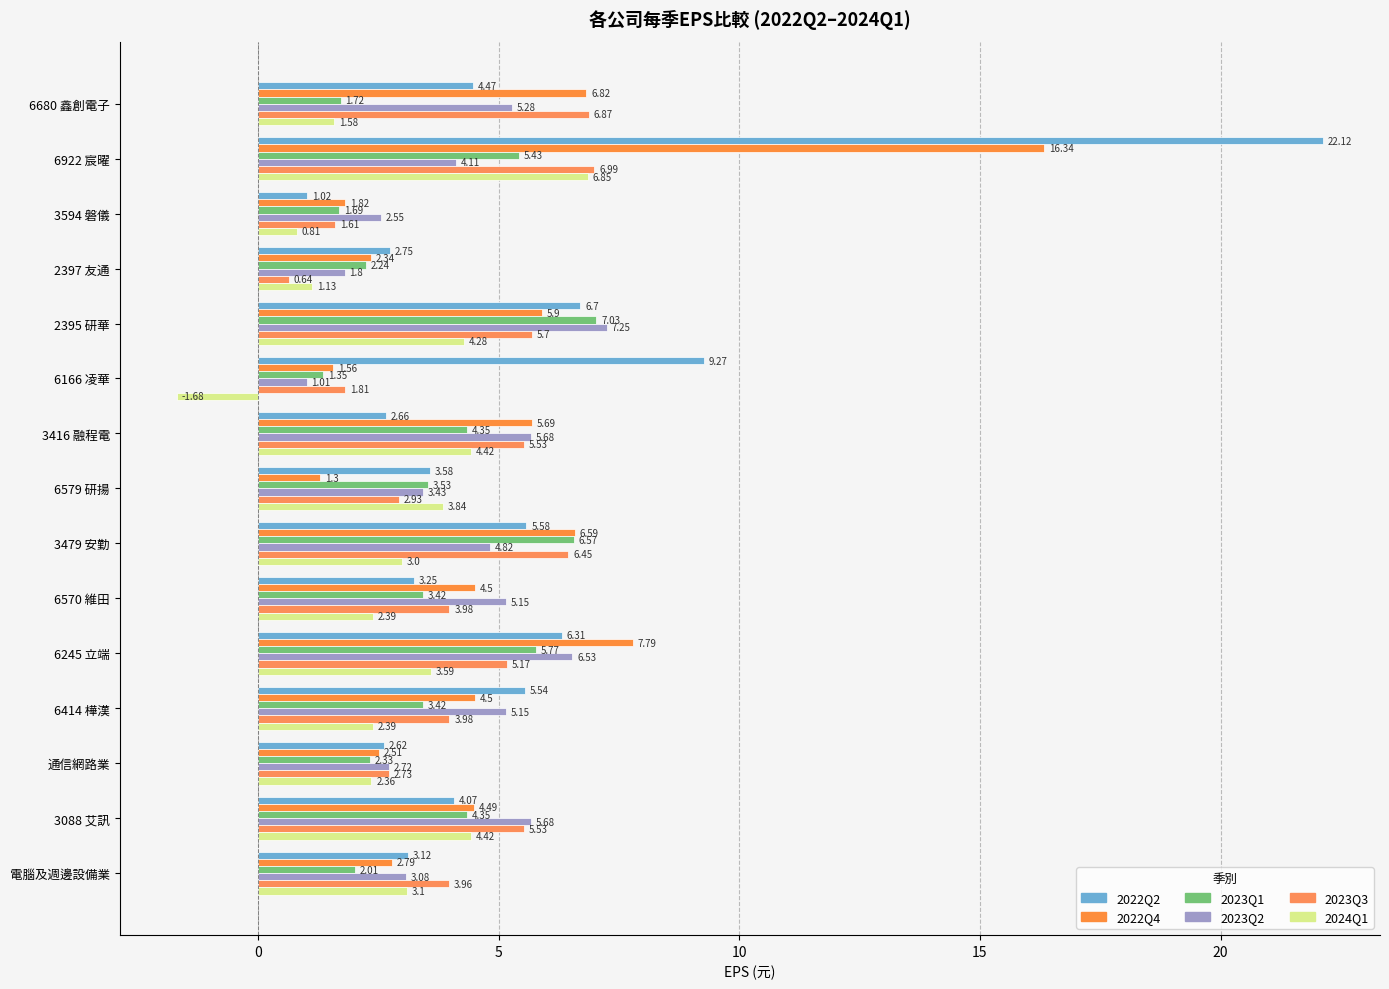

Count the number of data series in this chart.

6